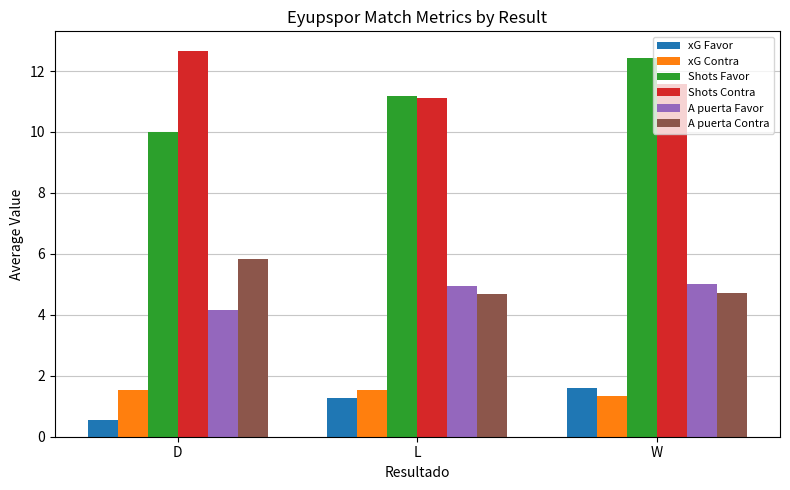

Which series changed the most between L and W?

Shots Favor